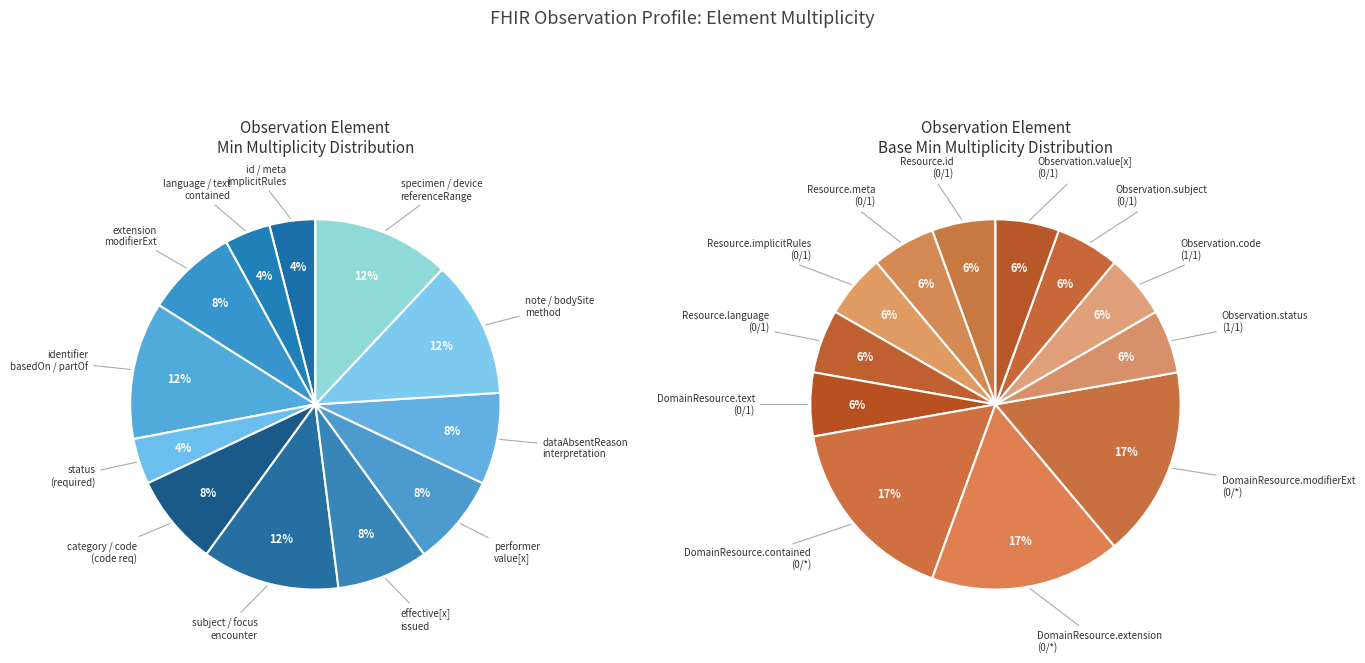

True or false: Observation.focus (0/*) accounts for 0% of the total.

True